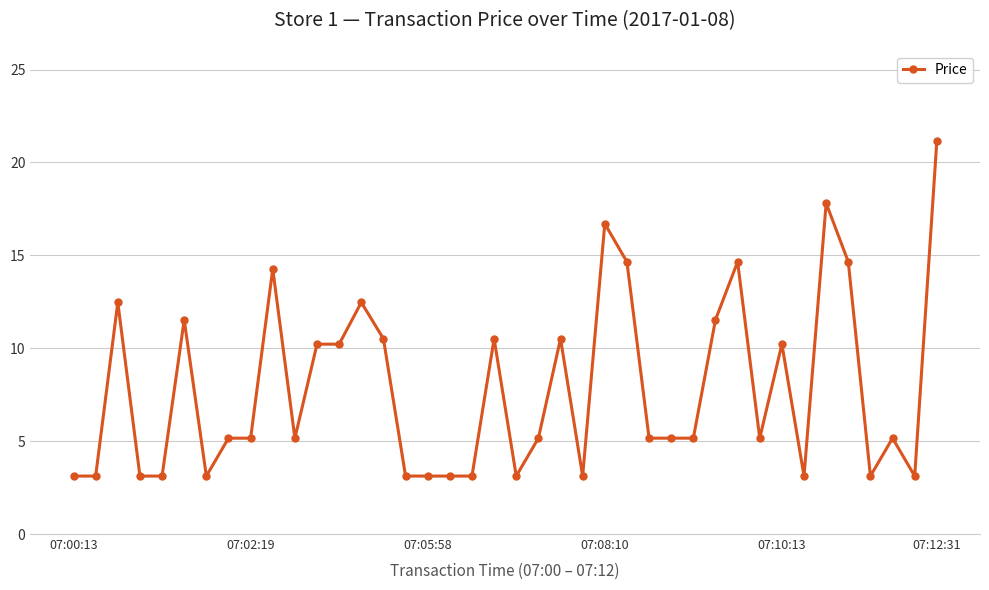

What is the sum of all values?

314.2